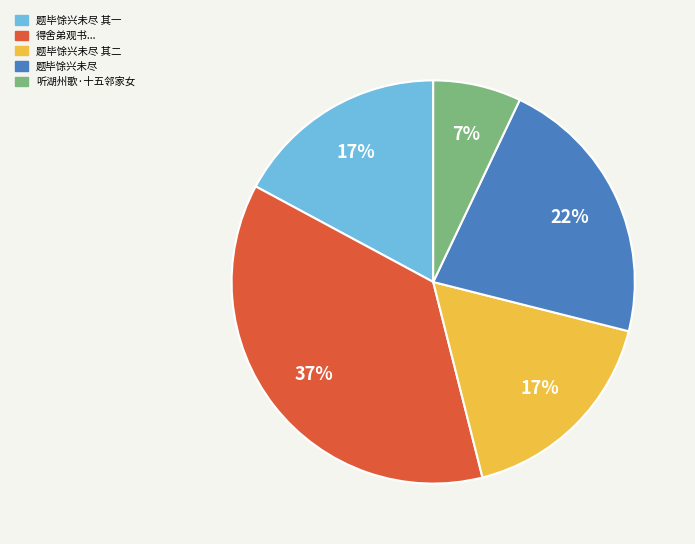

To the nearest percent, what is the difference between the largest and smallest slice percentages?

30%